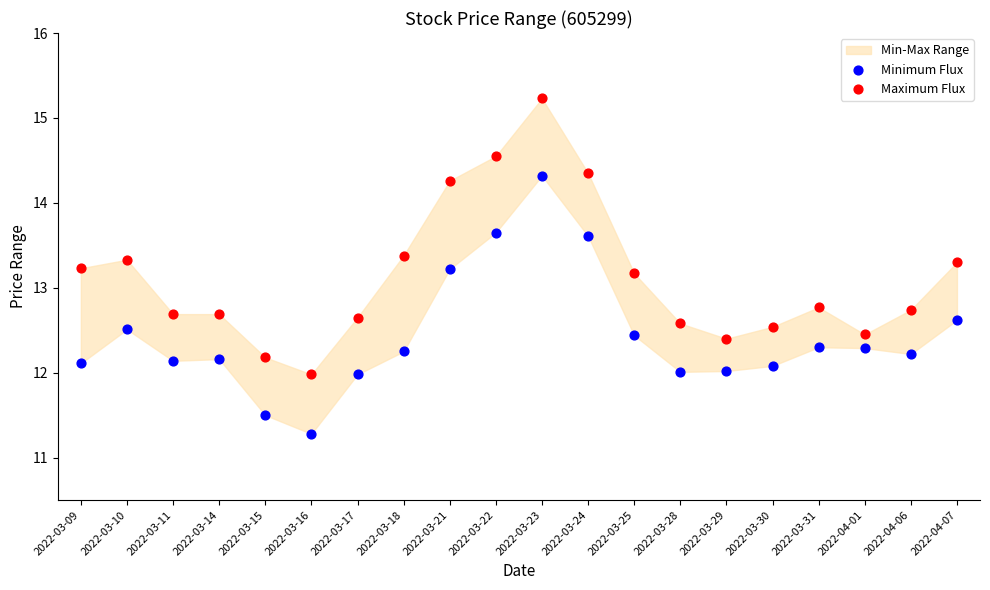

Which series has the widest spread of Y values?

Maximum Flux